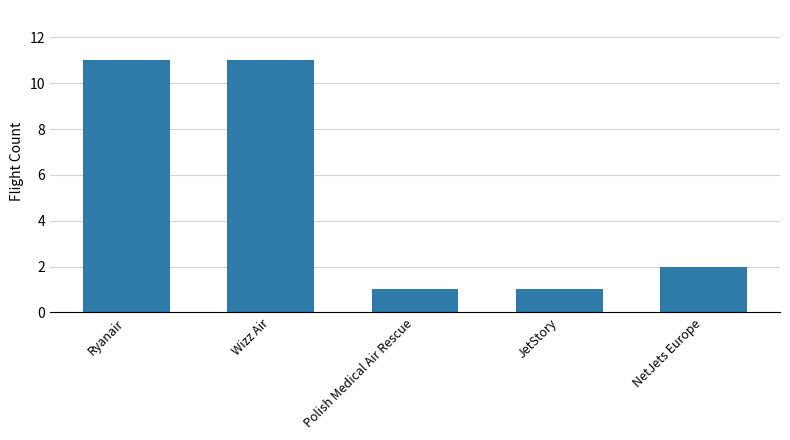

The value at NetJets Europe is 2. True or false?

True